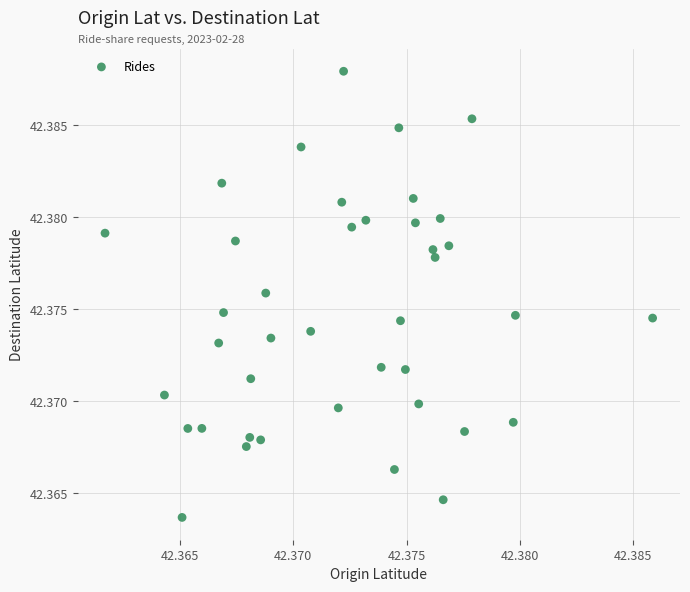

How many points are shown in the scatter plot?

40